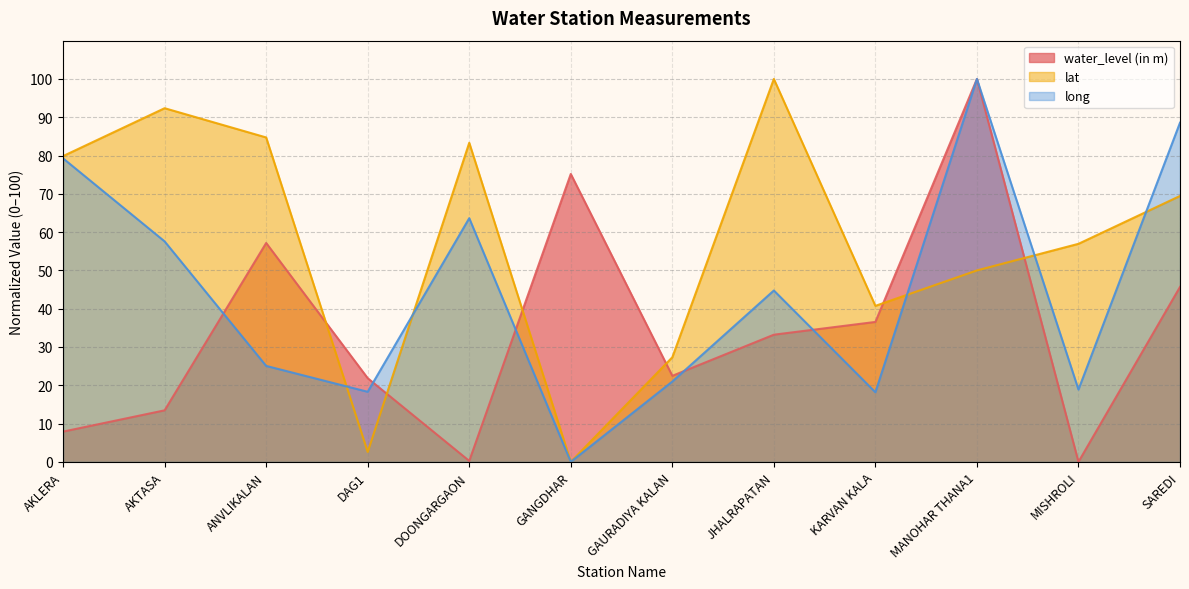

What is the value of the long point at the 8th from the left?

44.8